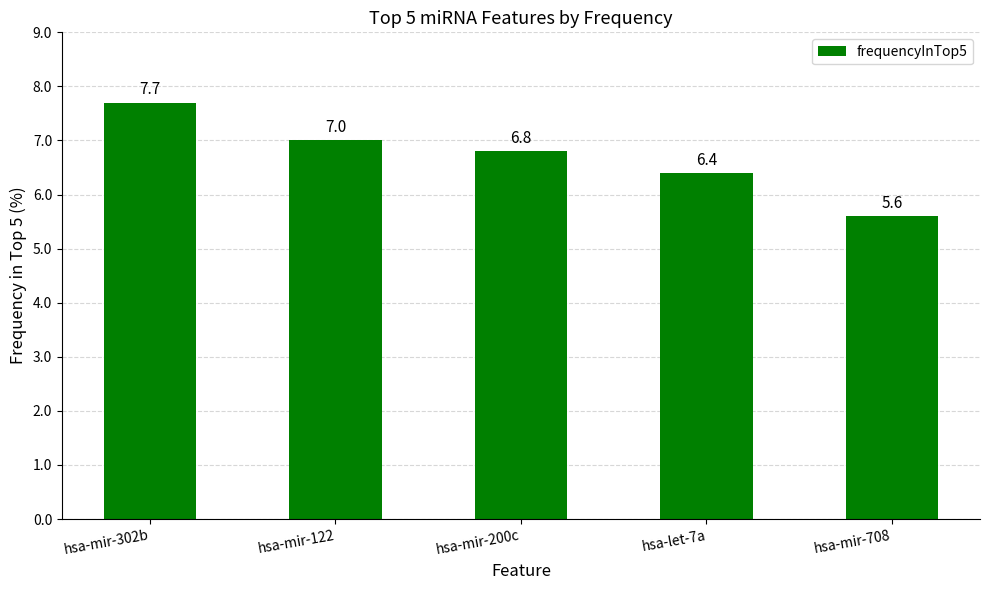

Does the chart contain any negative values?

No